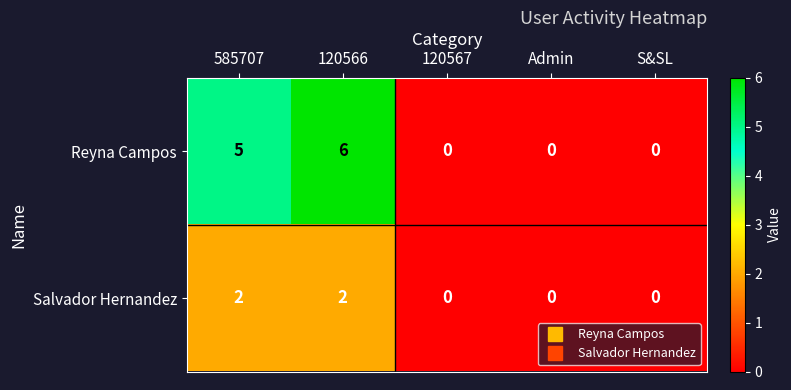

Reading left to right, list all the values displayed in this chart.

Reyna Campos: 5	6	0	0	0
Salvador Hernandez: 2	2	0	0	0